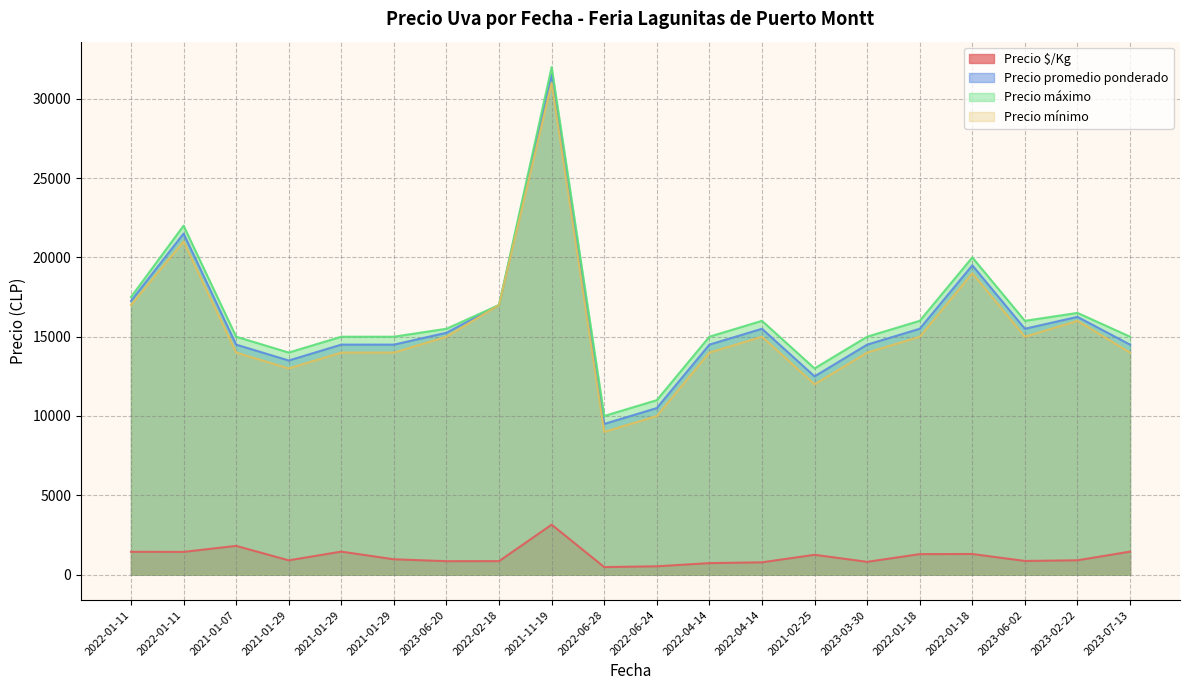

Reading left to right, transcribe all the data shown in this chart.

Precio $/Kg: 2022-01-11=1438	2022-01-11=1433	2021-01-07=1812	2021-01-29=900	2021-01-29=1450	2021-01-29=967	2023-06-20=847	2022-02-18=850	2021-11-19=3150	2022-06-28=475	2022-06-24=525	2022-04-14=725	2022-04-14=775	2021-02-25=1250	2023-03-30=806	2022-01-18=1292	2022-01-18=1300	2023-06-02=861	2023-02-22=903	2023-07-13=1450
Precio promedio ponderado: 2022-01-11=17250	2022-01-11=21500	2021-01-07=14500	2021-01-29=13500	2021-01-29=14500	2021-01-29=14500	2023-06-20=15250	2022-02-18=17000	2021-11-19=31500	2022-06-28=9500	2022-06-24=10500	2022-04-14=14500	2022-04-14=15500	2021-02-25=12500	2023-03-30=14500	2022-01-18=15500	2022-01-18=19500	2023-06-02=15500	2023-02-22=16250	2023-07-13=14500
Precio máximo: 2022-01-11=17500	2022-01-11=22000	2021-01-07=15000	2021-01-29=14000	2021-01-29=15000	2021-01-29=15000	2023-06-20=15500	2022-02-18=17000	2021-11-19=32000	2022-06-28=10000	2022-06-24=11000	2022-04-14=15000	2022-04-14=16000	2021-02-25=13000	2023-03-30=15000	2022-01-18=16000	2022-01-18=20000	2023-06-02=16000	2023-02-22=16500	2023-07-13=15000
Precio mínimo: 2022-01-11=17000	2022-01-11=21000	2021-01-07=14000	2021-01-29=13000	2021-01-29=14000	2021-01-29=14000	2023-06-20=15000	2022-02-18=17000	2021-11-19=31000	2022-06-28=9000	2022-06-24=10000	2022-04-14=14000	2022-04-14=15000	2021-02-25=12000	2023-03-30=14000	2022-01-18=15000	2022-01-18=19000	2023-06-02=15000	2023-02-22=16000	2023-07-13=14000